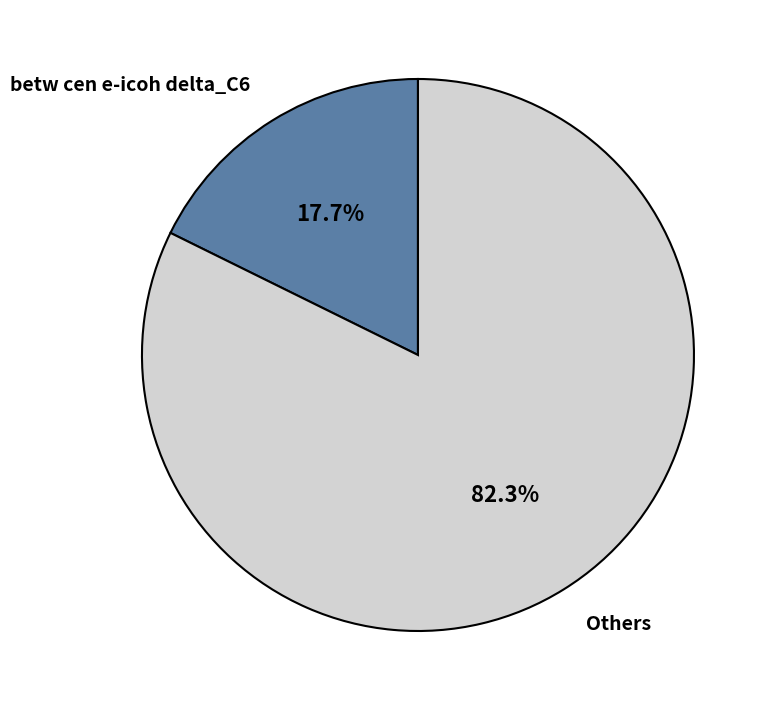

Which category has the smallest portion of the pie?

betw cen e-icoh delta_C6